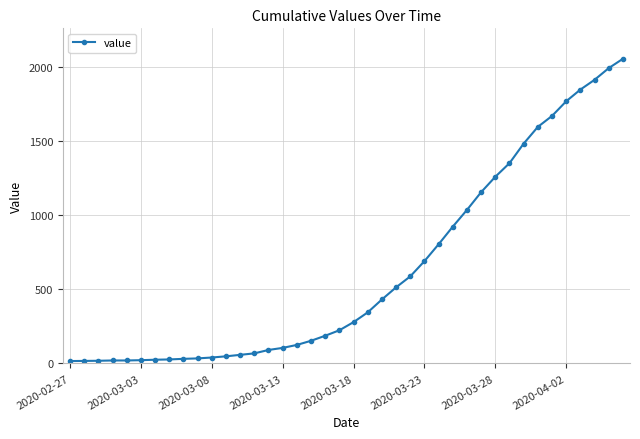

What is the greatest value displayed?

2058